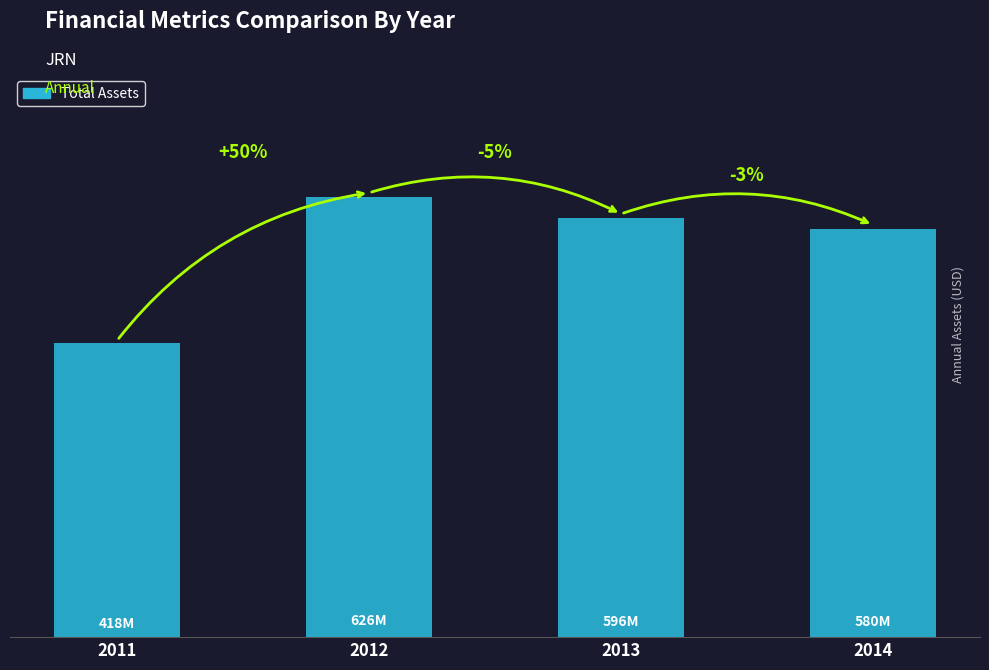

At which category does the chart reach its minimum across all series?

2011